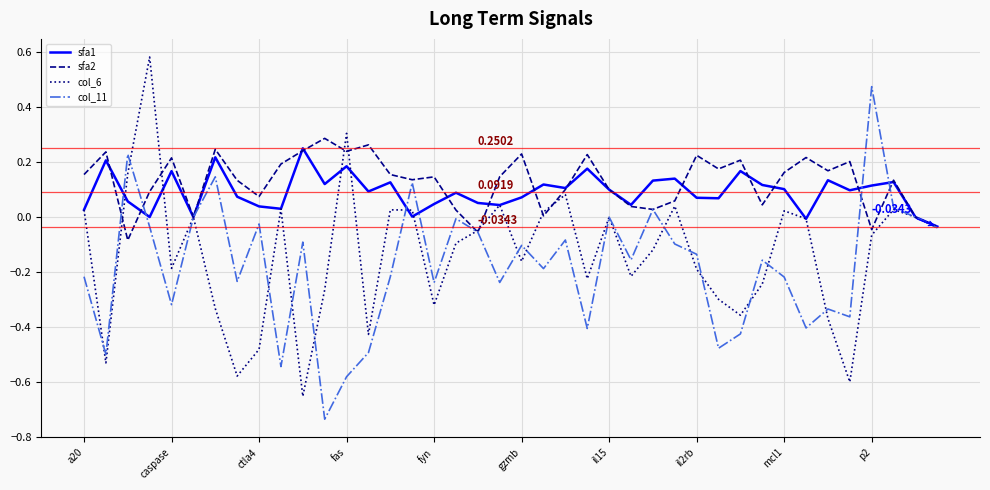

What is the value of the sfa1 point at the 21st from the left?

0.1